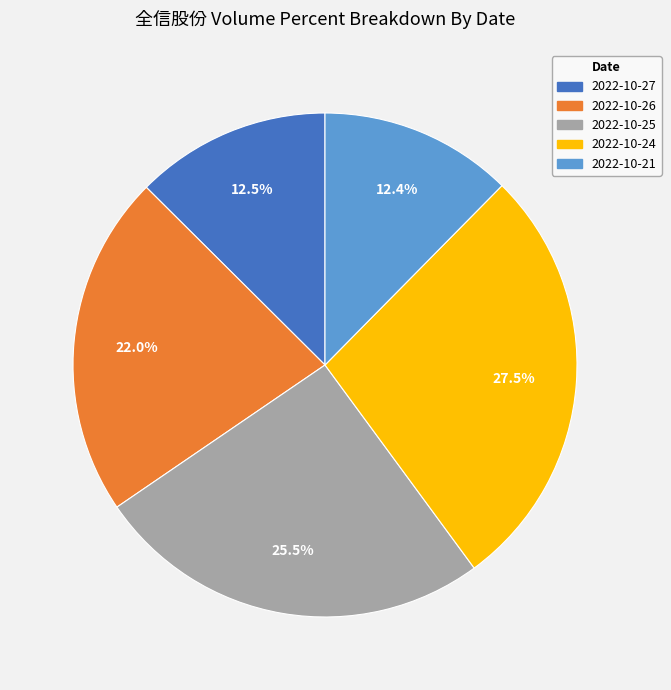

What is the ratio of the value at 2022-10-26 to the value at 2022-10-24?

0.8